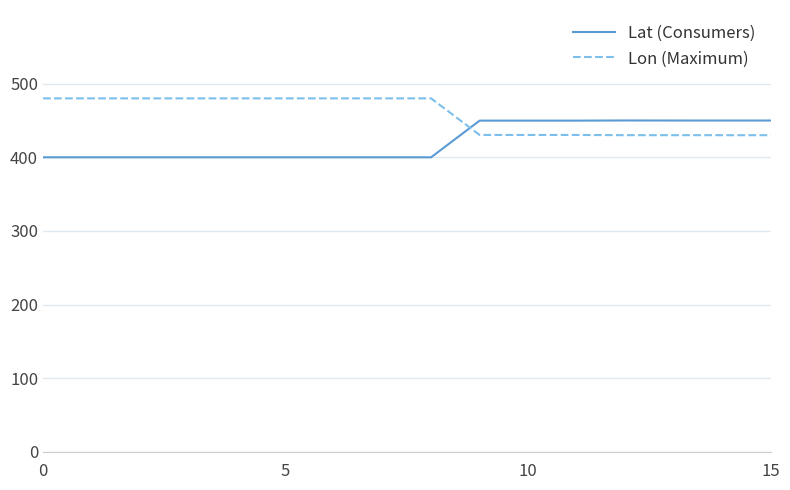

Which series has the largest total across all categories?

Lon (Maximum)